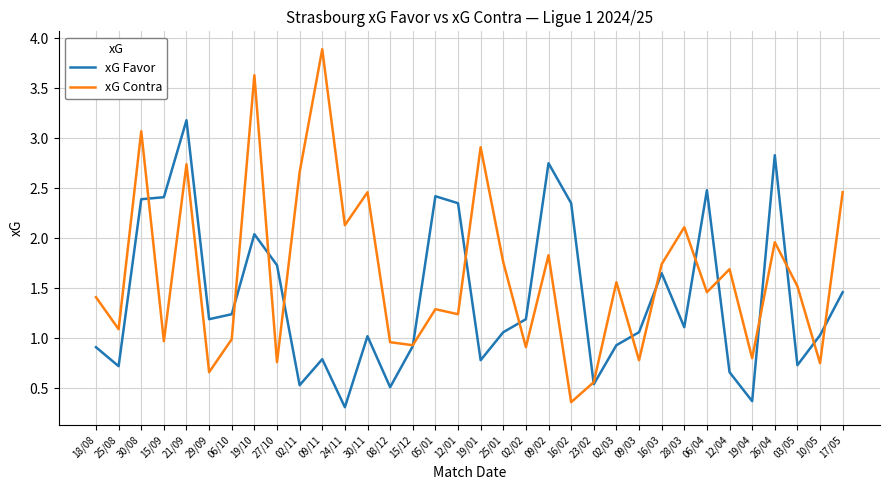

True or false: xG Contra and xG Favor cross at least once.

True